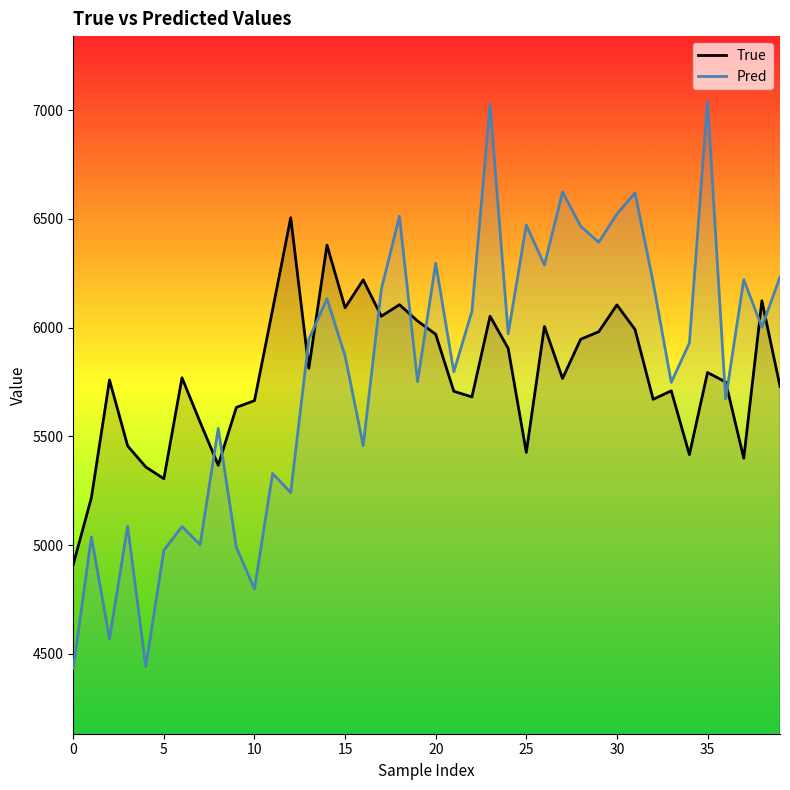

What is the spread (max minus min) of values at 15?

221.3